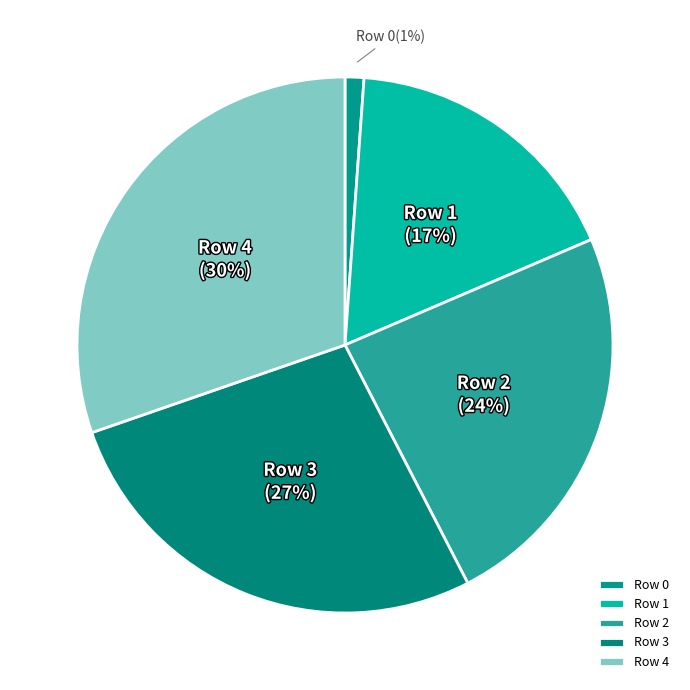

Which slice is the largest?

Row 4